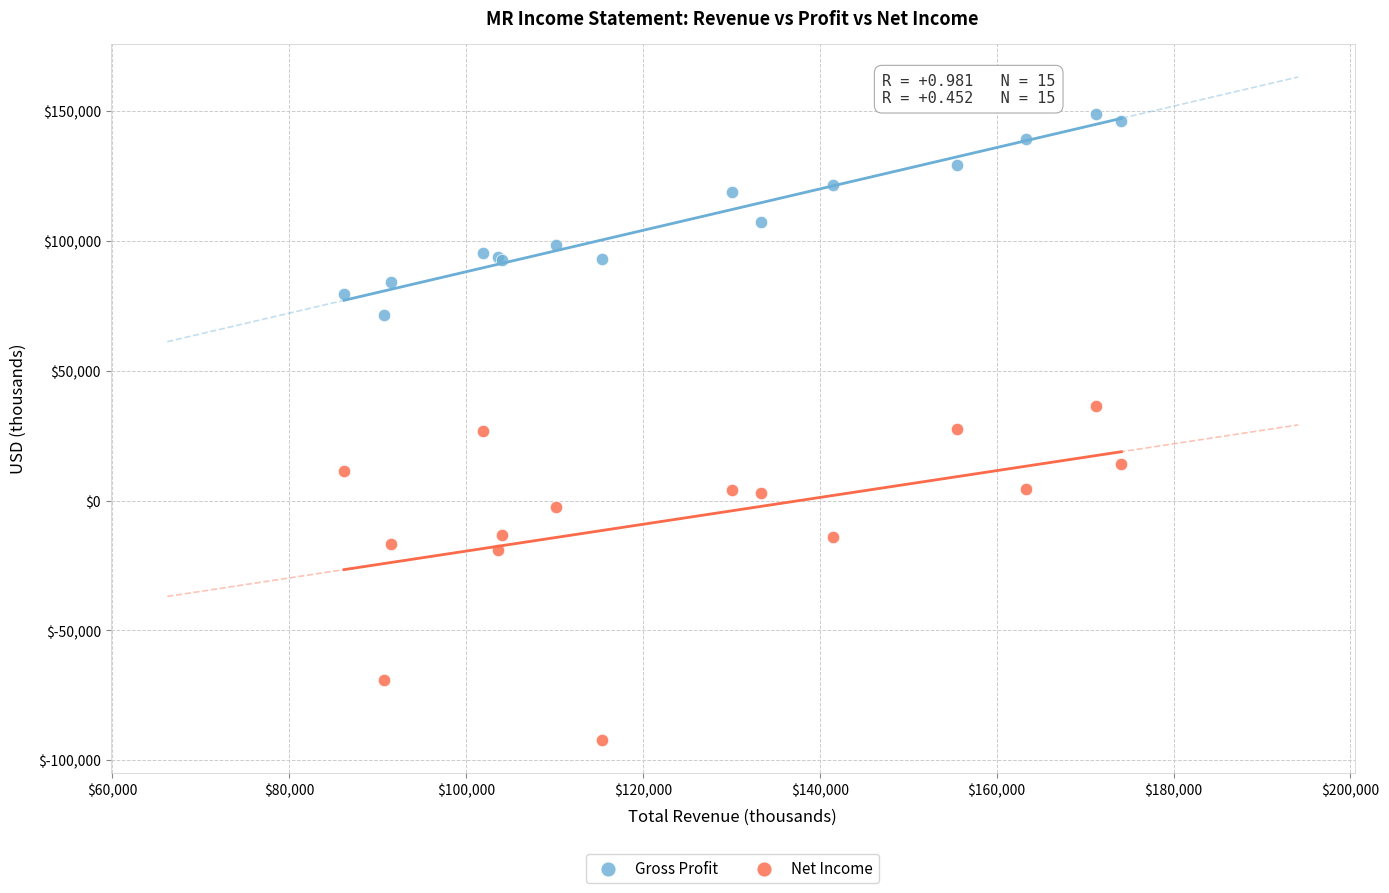

Which series reaches the maximum Y coordinate?

Gross Profit